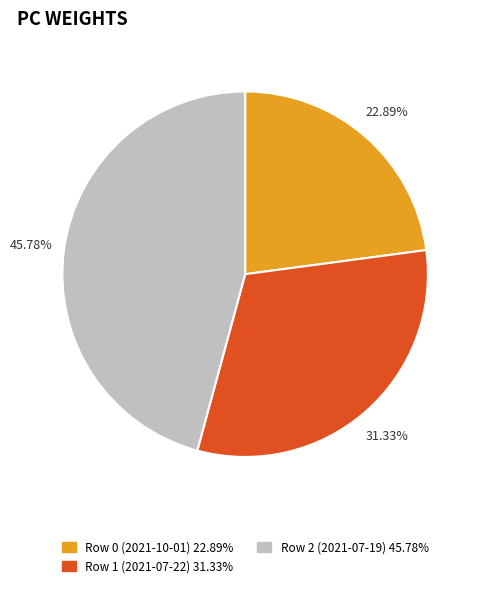

To the nearest percent, what portion does Row 0 (2021-10-01) represent?

23%